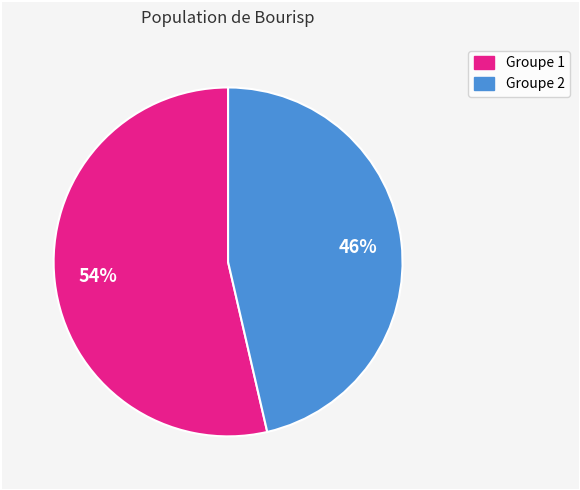

Does any single category account for the majority?

Yes